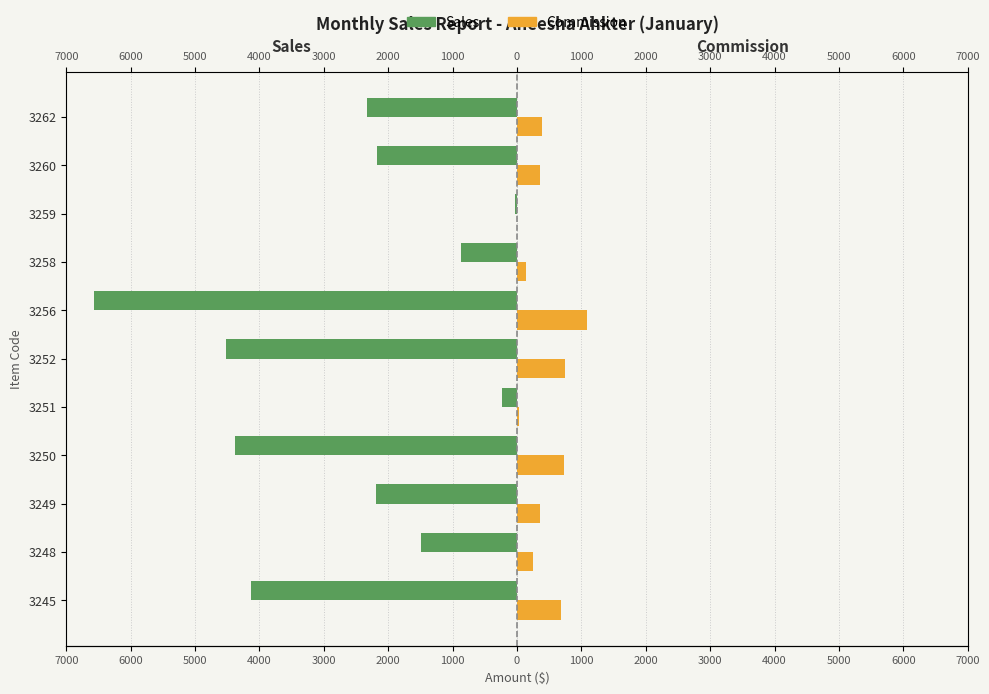

Is the value of Sales at 3256 greater than the value of Commission at 3252?

No